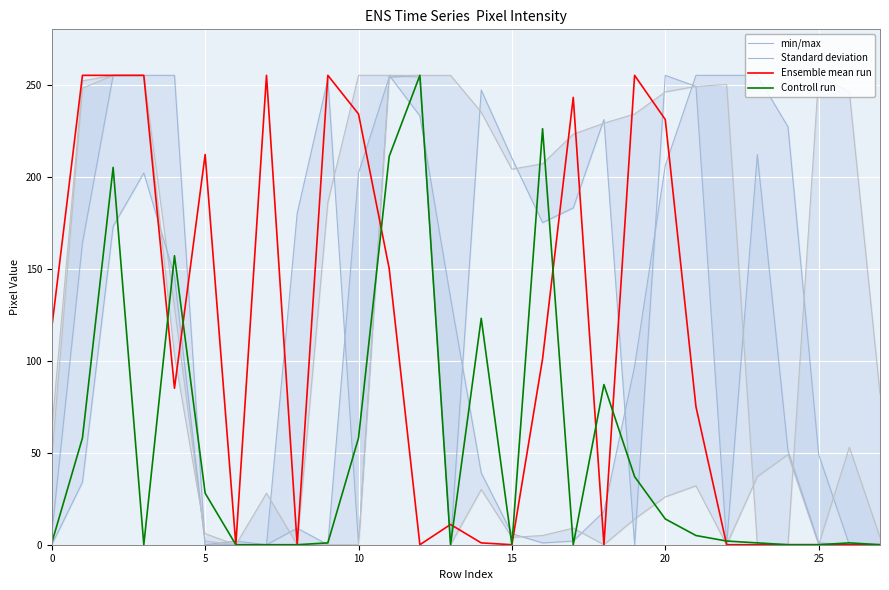

True or false: Standard deviation has more than 1 interior local peaks.

True